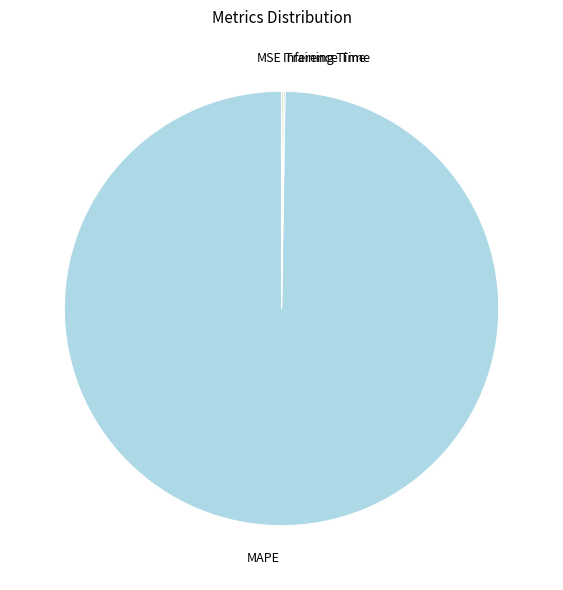

Which category has the biggest portion of the pie?

MAPE